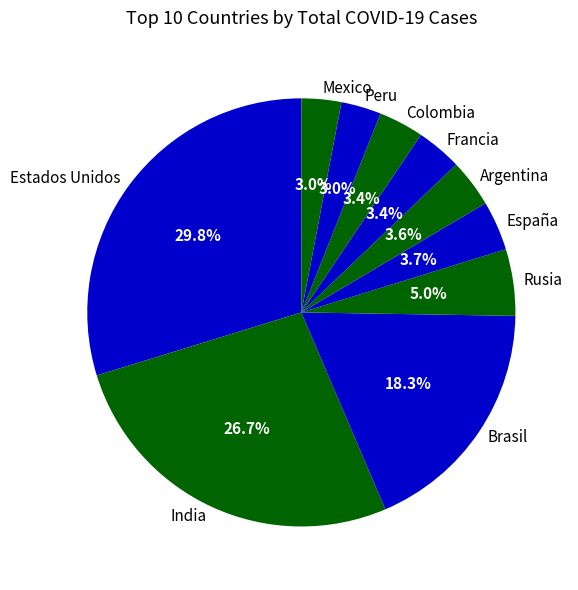

What portion of the pie excludes Colombia?

96.6%